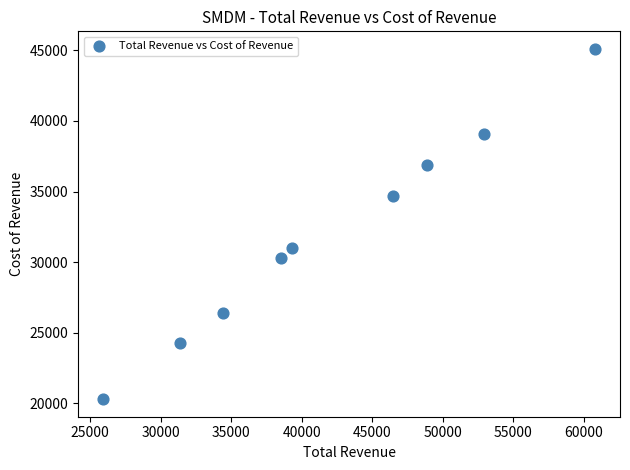

What is the range of X values (max minus min)?

34900